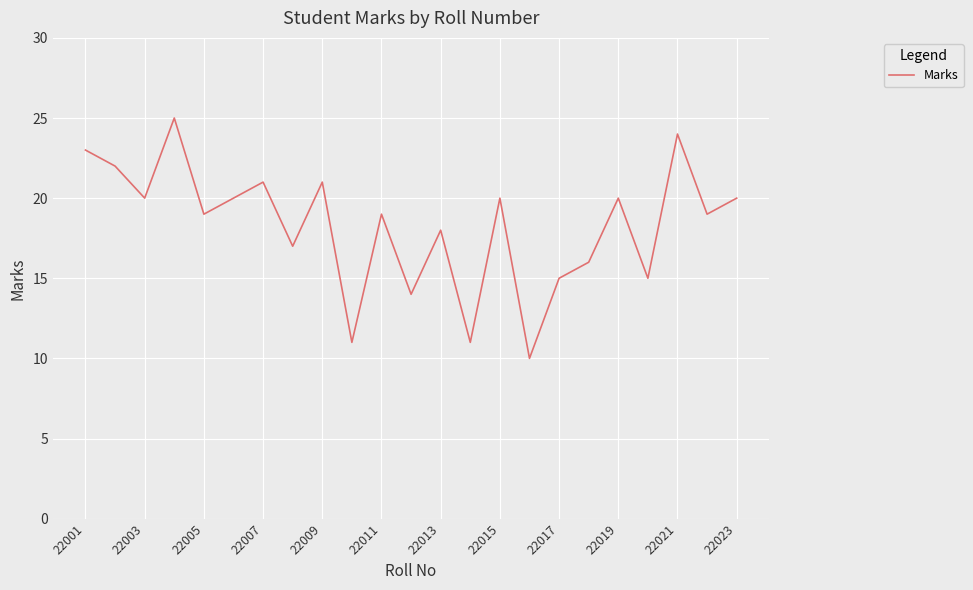

What is the difference between the maximum and minimum values?

15